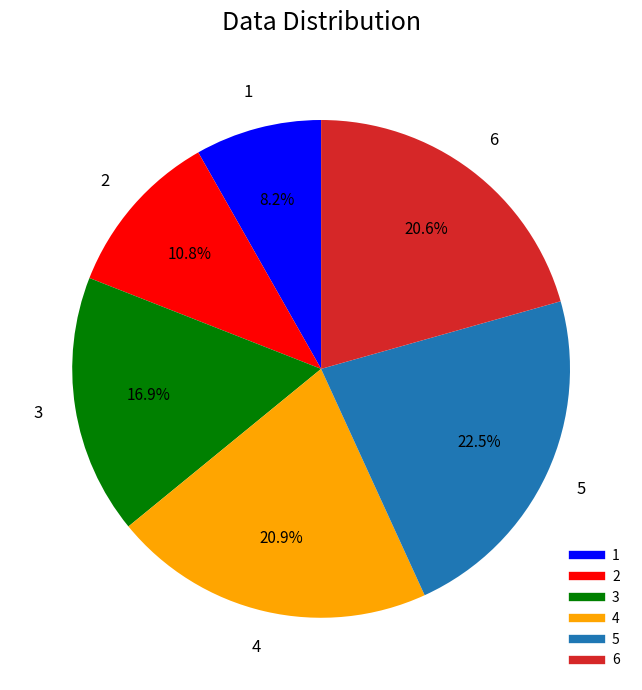

Which category has the smallest portion of the pie?

1